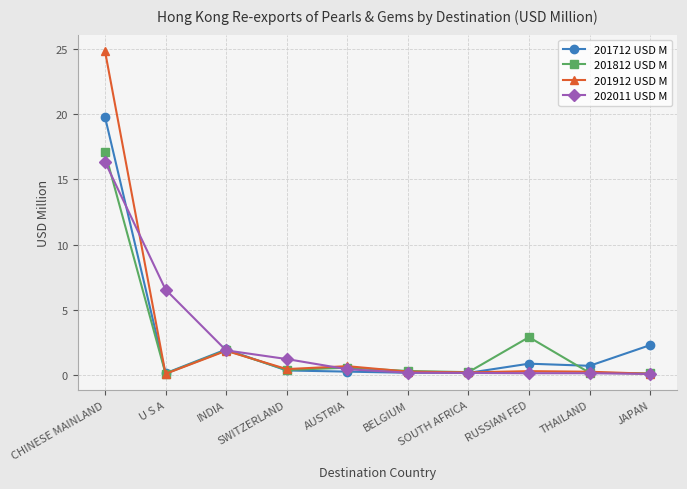

Where is 201712 USD M nearest to the value 9?

JAPAN